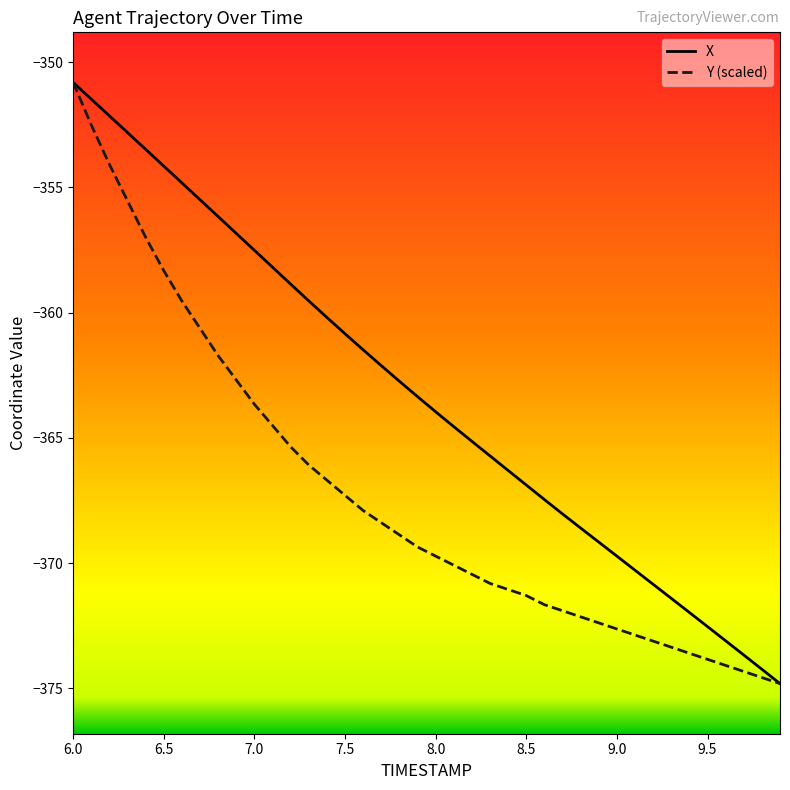

List the series in order of their overall mean, highest first.

X, Y (scaled)